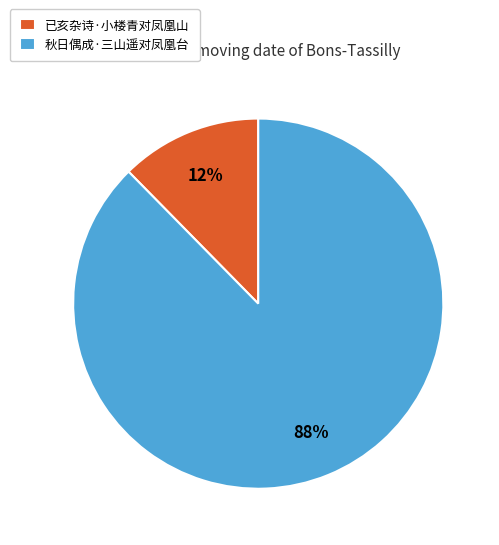

Rank the categories by value from highest to lowest.

秋日偶成·三山遥对凤凰台, 已亥杂诗·小楼青对凤凰山